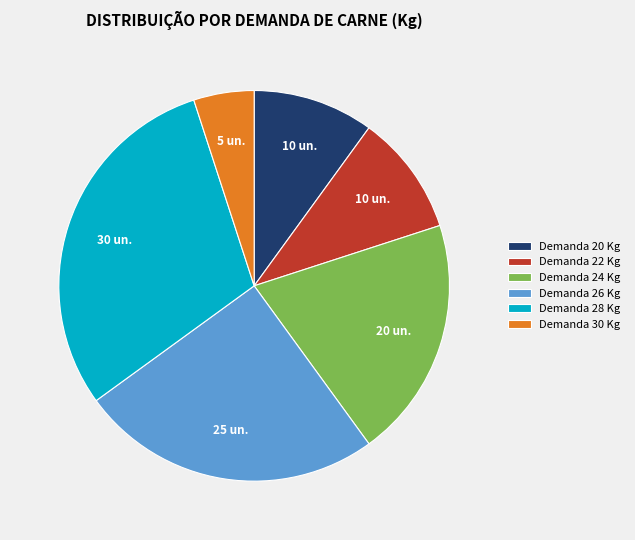

Is there a majority slice in this chart?

No